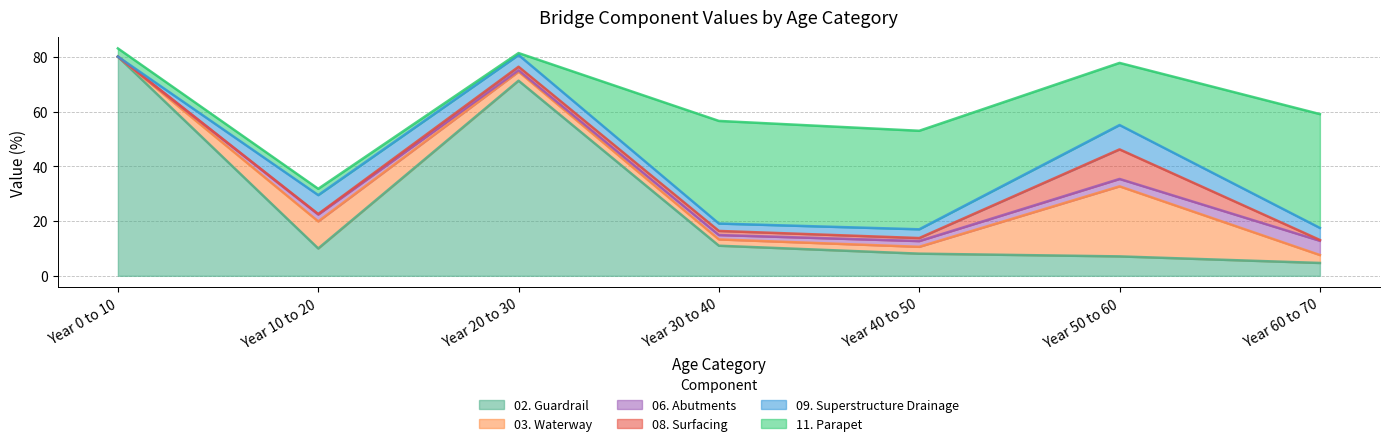

True or false: 03. Waterway and 08. Surfacing intersect in this chart.

False